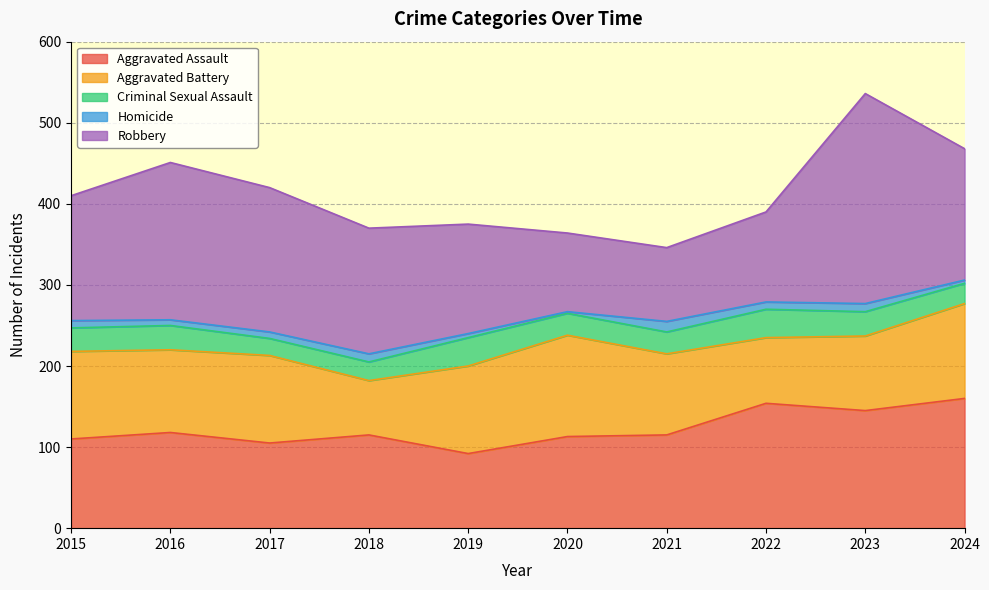

True or false: Criminal Sexual Assault and Aggravated Battery cross at least once.

False